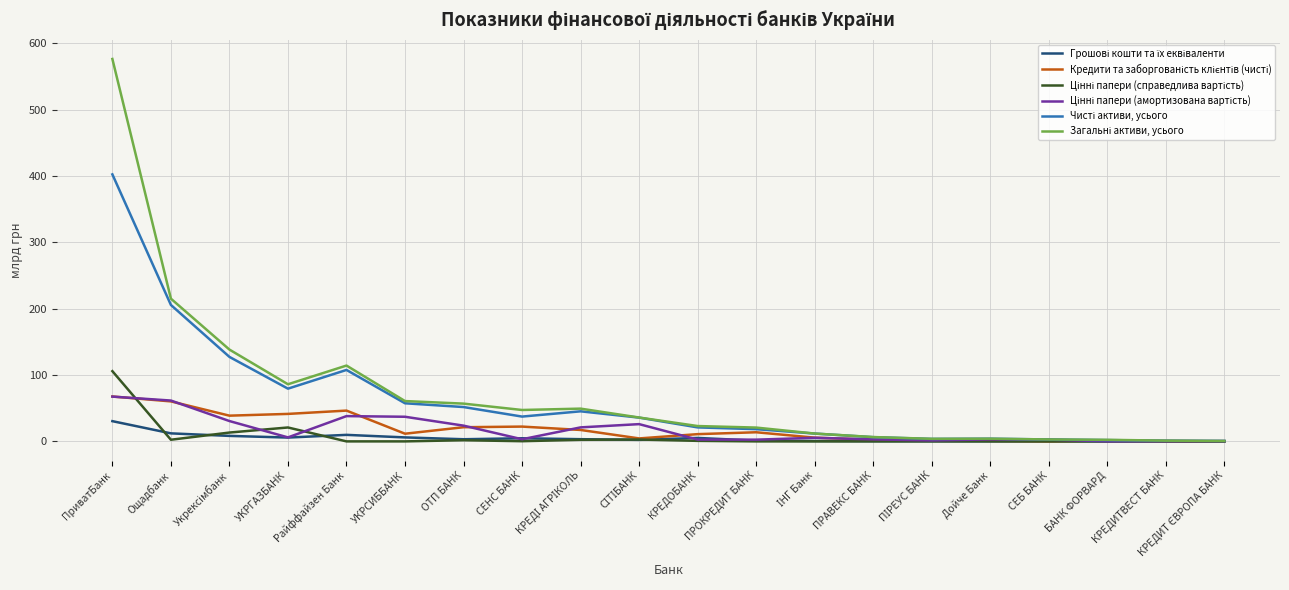

What is the maximum value shown in the chart?

576.6